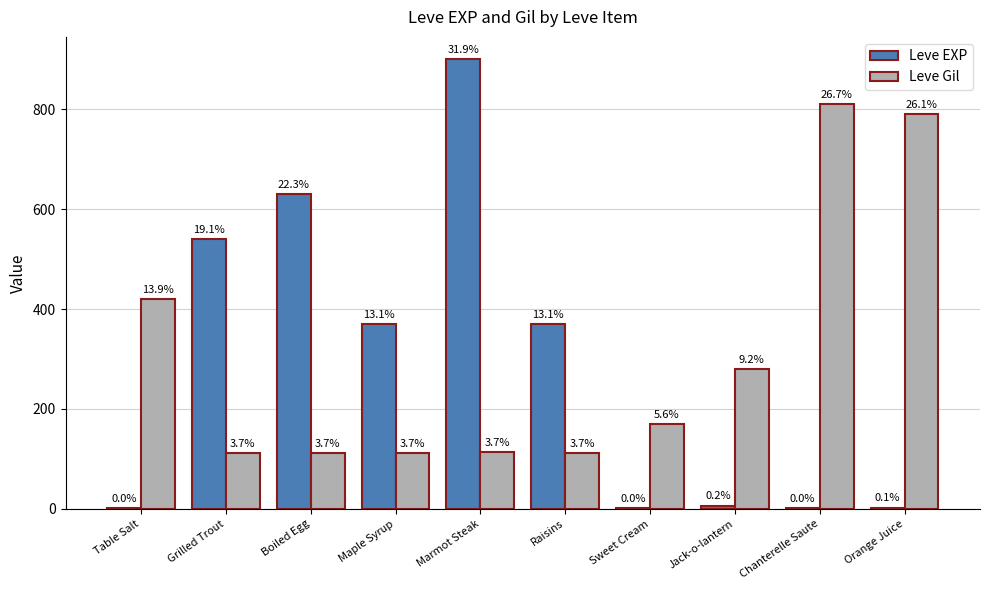

What are all the series names shown in the legend?

Leve EXP, Leve Gil